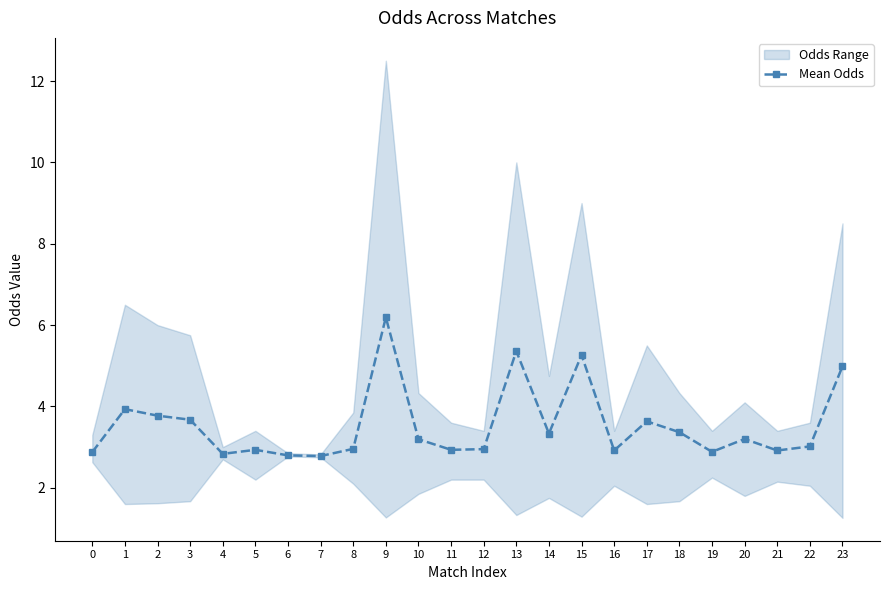

Rank the categories by value from lowest to highest.

7, 6, 4, 0, 19, 16, 21, 5, 11, 12, 8, 22, 10, 20, 14, 18, 17, 3, 2, 1, 23, 15, 13, 9